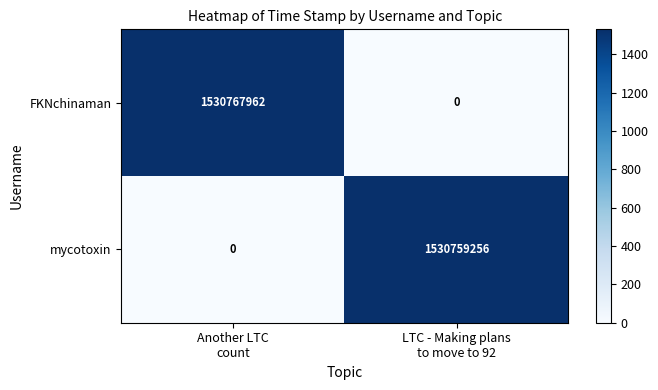

List the series in order of their peak value, highest first.

FKNchinaman, mycotoxin